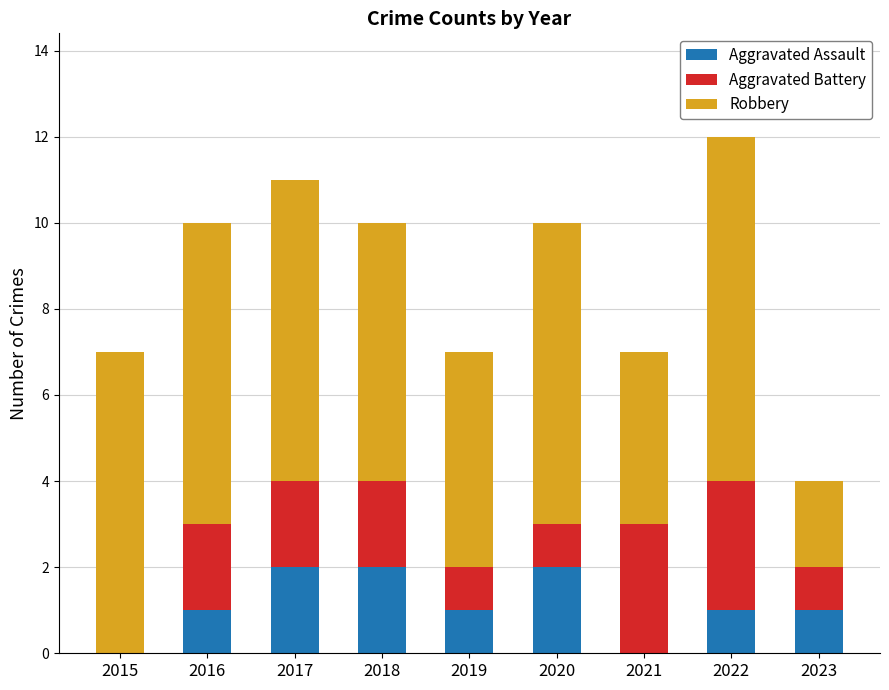

Does the chart contain stacked bars?

Yes